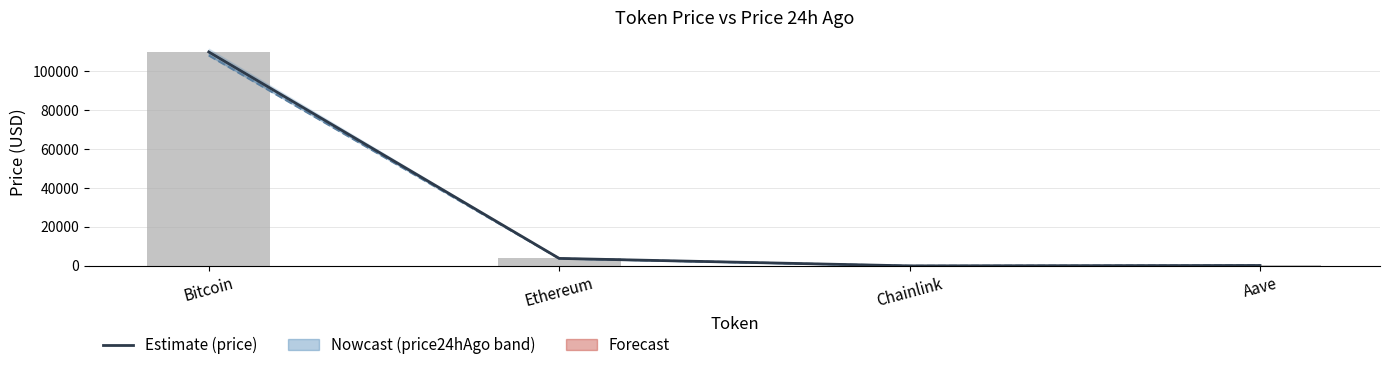

The price series shows 9.7 at Chainlink. True or false?

False